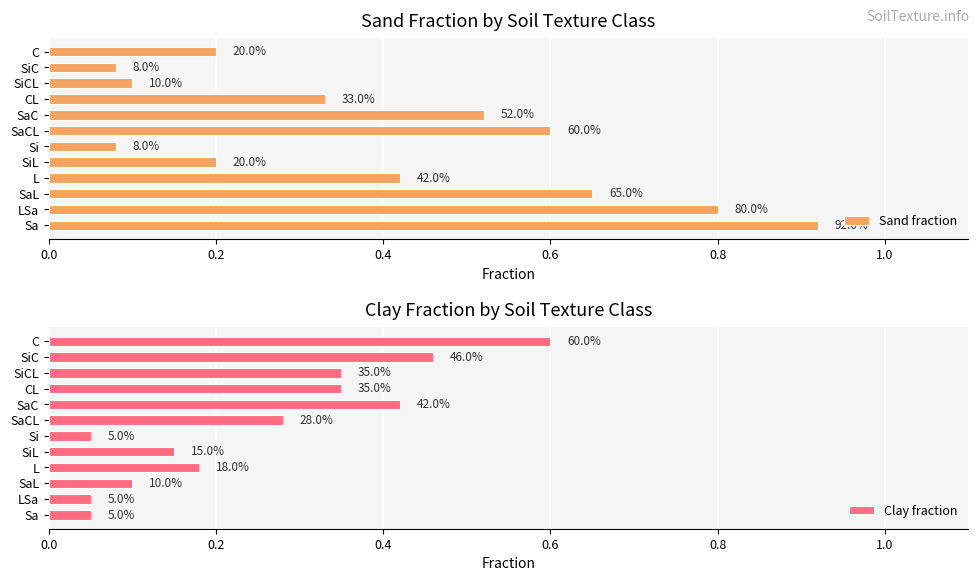

True or false: Sand fraction has a value of 0.4 at L.

True